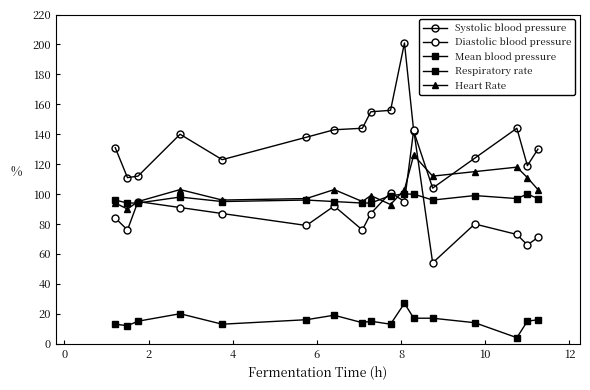

What is the highest value of the Diastolic blood pressure series?

143